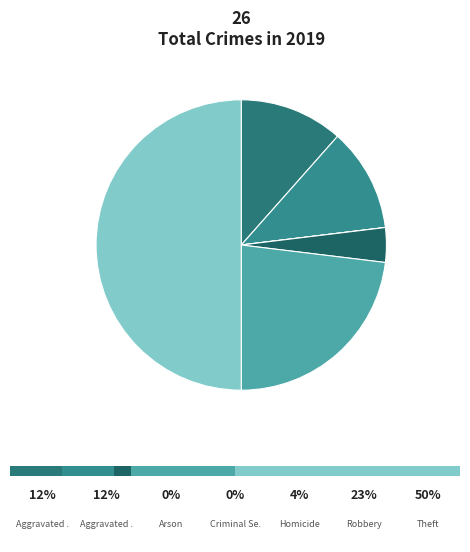

Is there a majority slice in this chart?

No